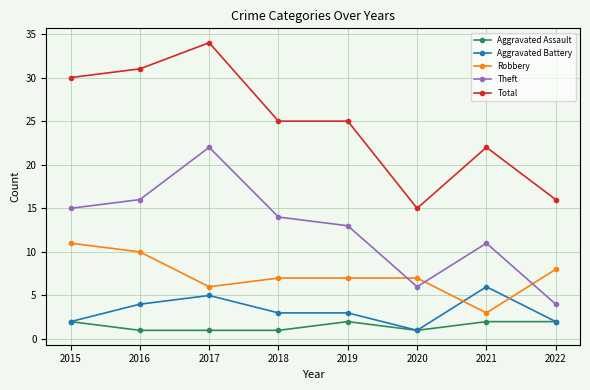

True or false: Aggravated Assault and Theft cross at least once.

False